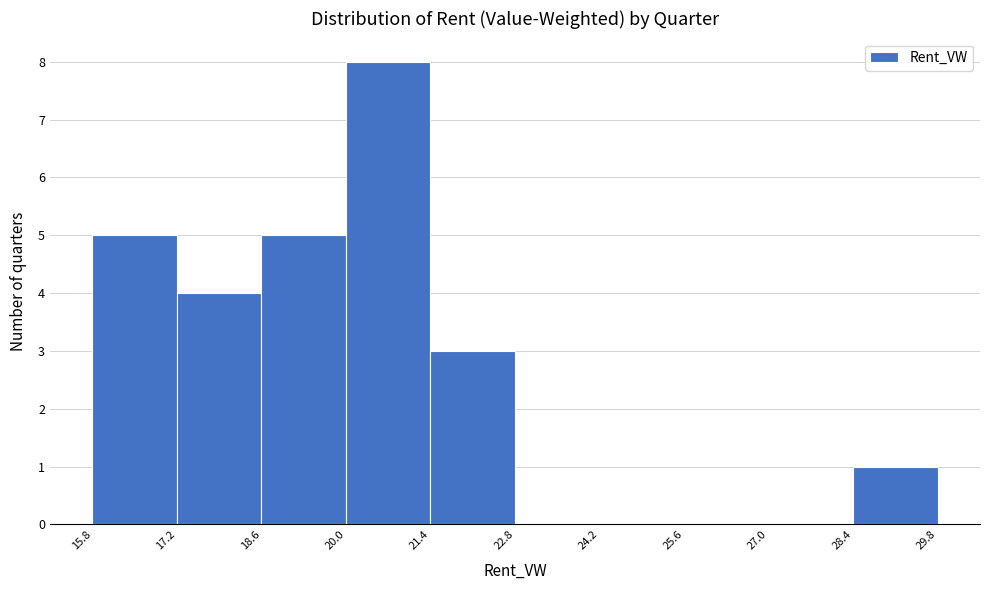

Reading left to right, transcribe this chart: for each bar, give the range it covers on the x-axis and its height. The values are not printed on the chart, so give them approximately, as read against the axis.

15.8 to 17.2: 5
17.2 to 18.6: 4
18.6 to 20.0: 5
20.0 to 21.4: 8
21.4 to 22.8: 3
22.8 to 24.2: 0
24.2 to 25.6: 0
25.6 to 27.0: 0
27.0 to 28.4: 0
28.4 to 29.8: 1